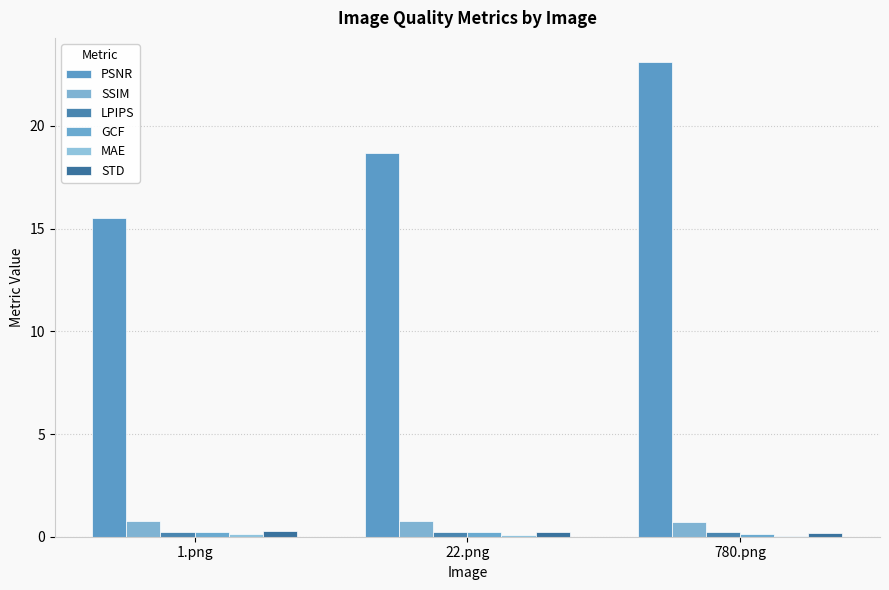

What is the difference between the maximum and minimum values in the SSIM series?

0.1